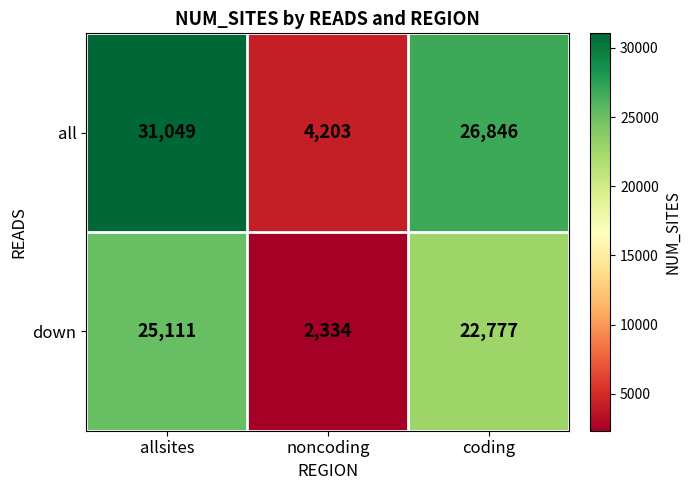

At which label is down closest to 13722?

coding